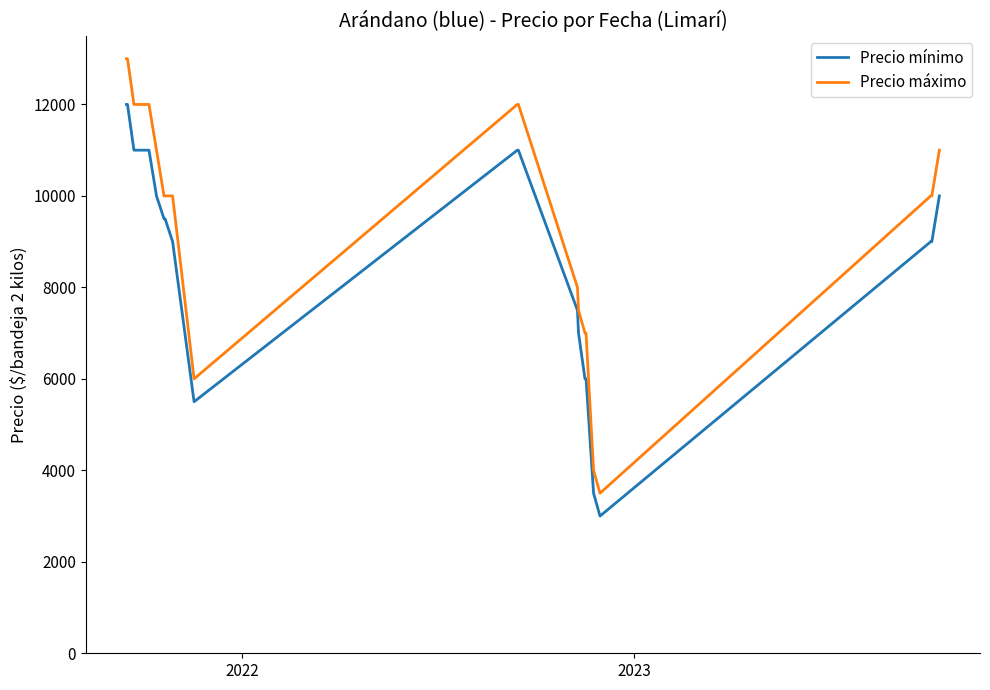

How many lines are shown in the chart?

2